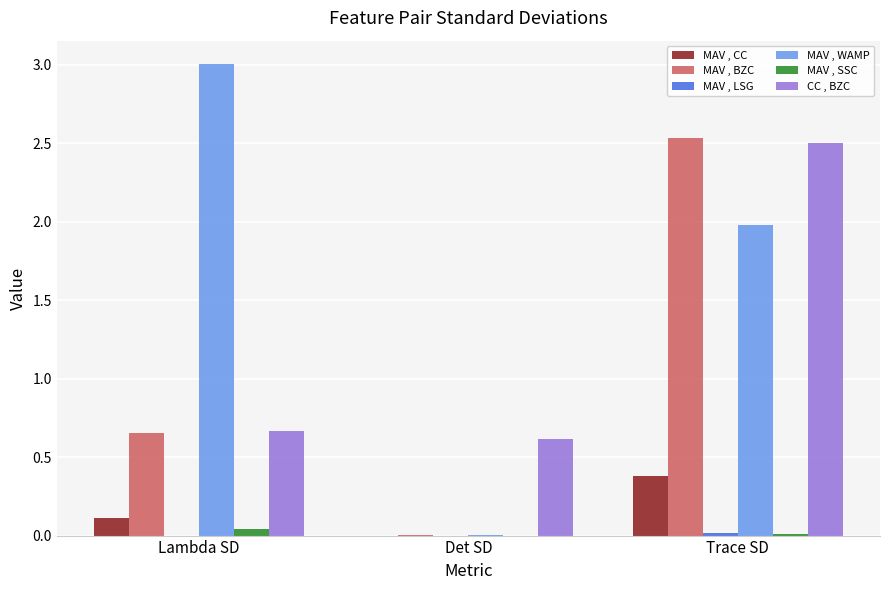

What is the sum of all MAV , BZC values?

3.2